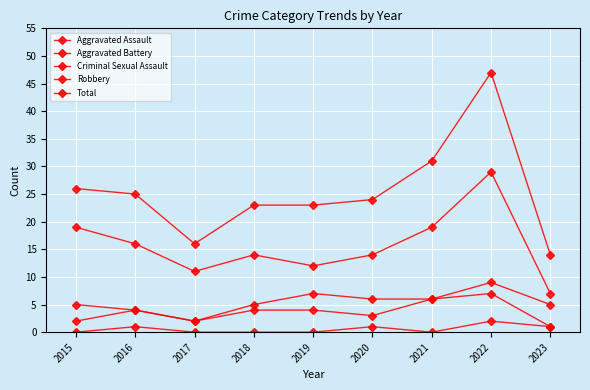

How many categories are shown in the chart?

9